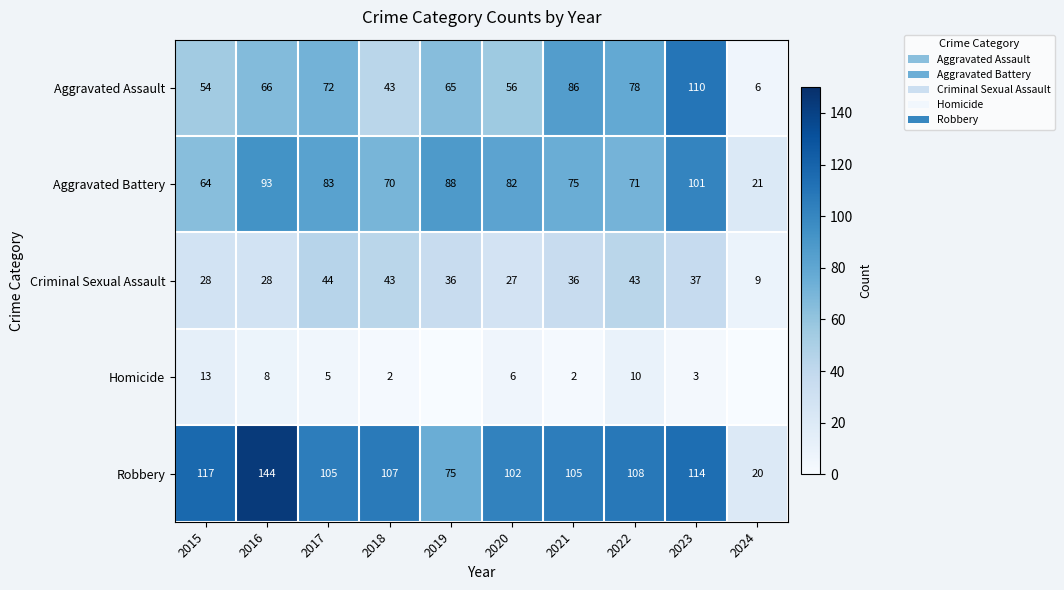

What is the total value across all series at 2015?

276